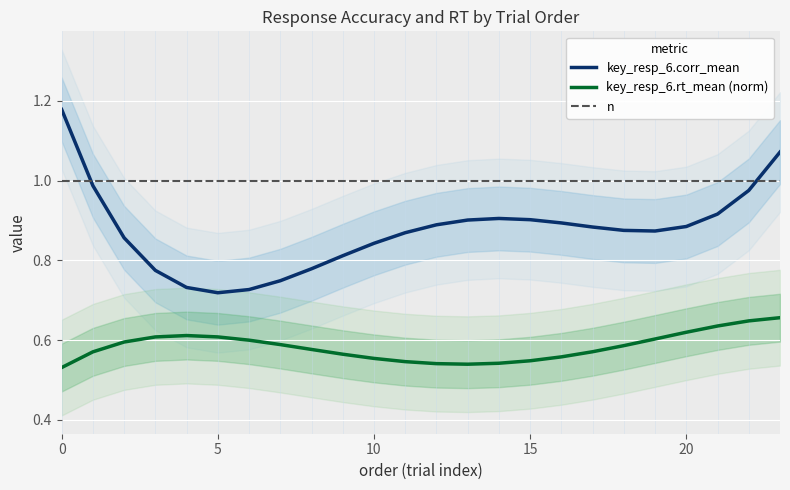

What is the label of the 23rd point from the left?

22